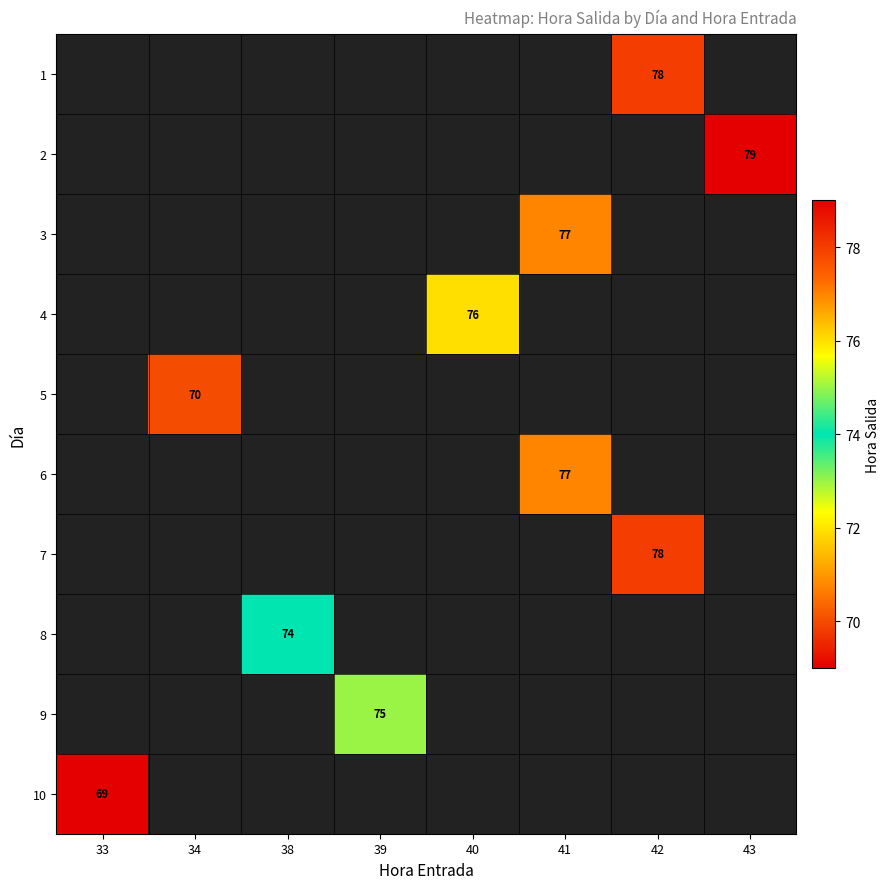

Between 41 and 42, which is larger?

42